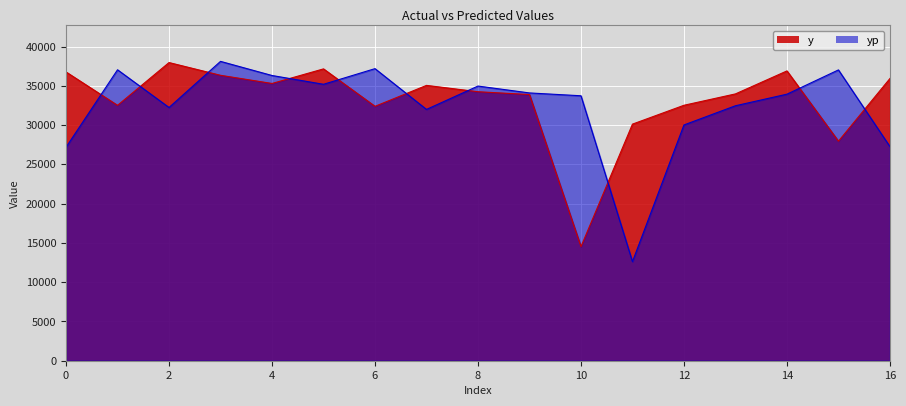

What is the spread (max minus min) of values at 8?

721.8